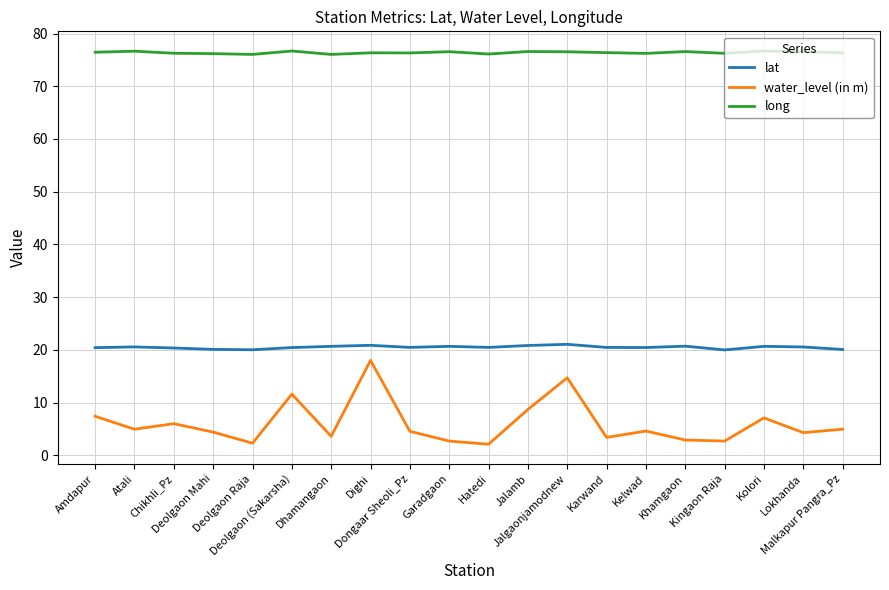

What is the smallest value displayed?

2.1